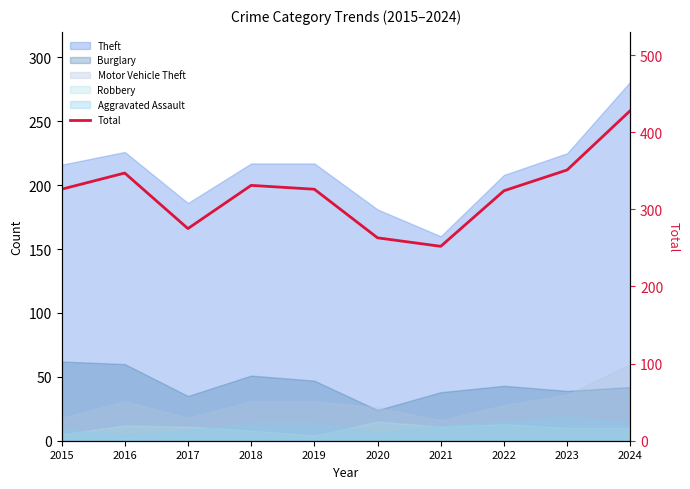

What is the difference between the values at 2023 and 2017?

76